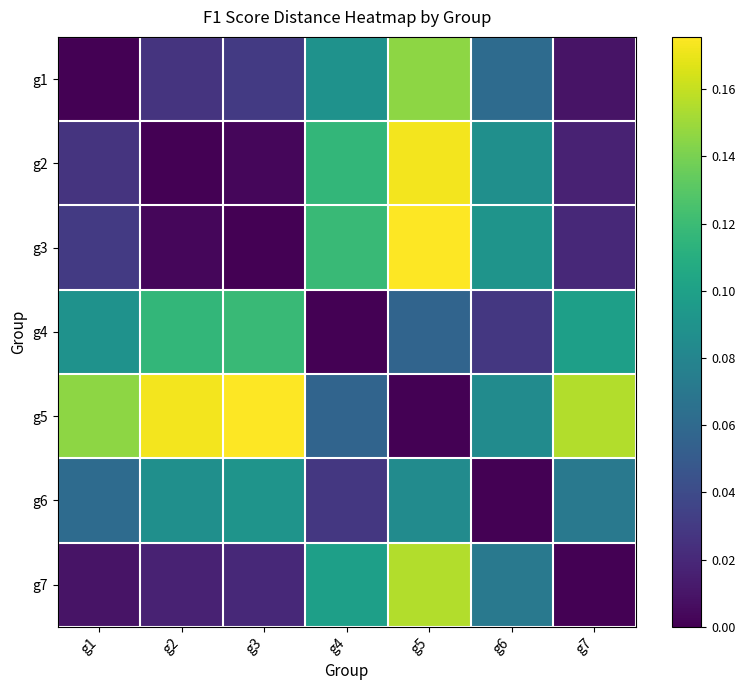

Reading left to right, extract all data points from this chart.

g1: g1=0.0	g2=0.0	g3=0.0	g4=0.1	g5=0.1	g6=0.1	g7=0.0
g2: g1=0.0	g2=0.0	g3=0.0	g4=0.1	g5=0.2	g6=0.1	g7=0.0
g3: g1=0.0	g2=0.0	g3=0.0	g4=0.1	g5=0.2	g6=0.1	g7=0.0
g4: g1=0.1	g2=0.1	g3=0.1	g4=0.0	g5=0.1	g6=0.0	g7=0.1
g5: g1=0.1	g2=0.2	g3=0.2	g4=0.1	g5=0.0	g6=0.1	g7=0.2
g6: g1=0.1	g2=0.1	g3=0.1	g4=0.0	g5=0.1	g6=0.0	g7=0.1
g7: g1=0.0	g2=0.0	g3=0.0	g4=0.1	g5=0.2	g6=0.1	g7=0.0